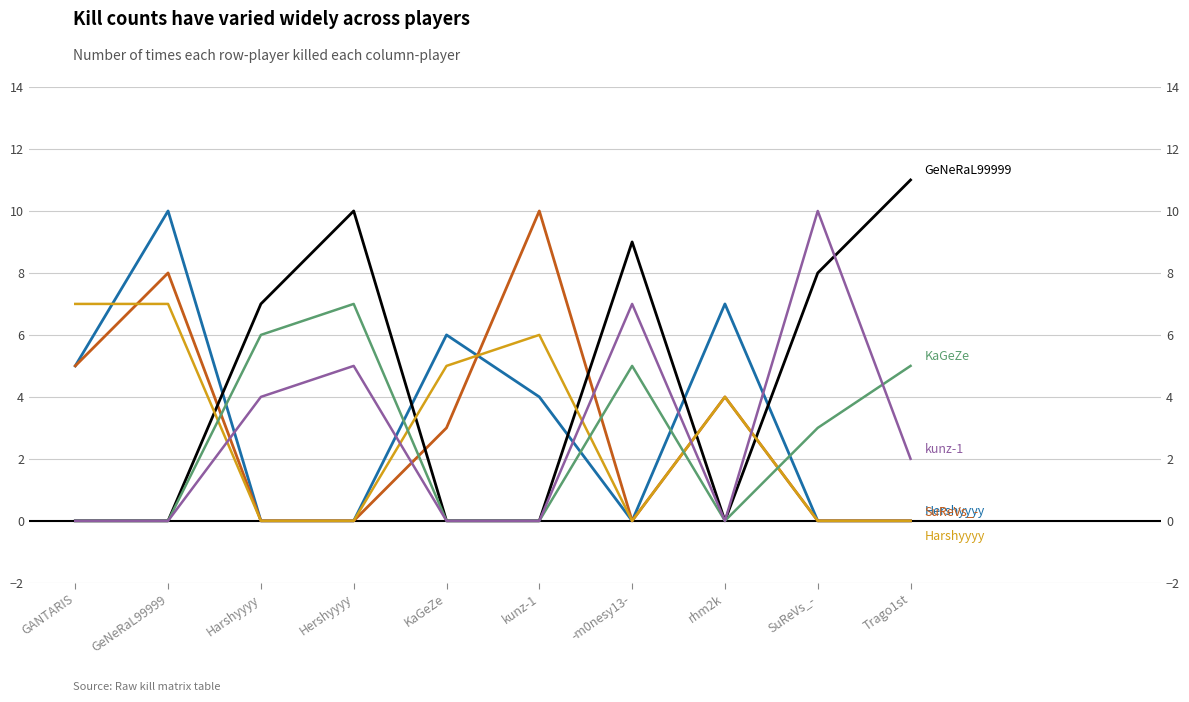

Count the Hershyyyy values in the range 0 to 6.

8